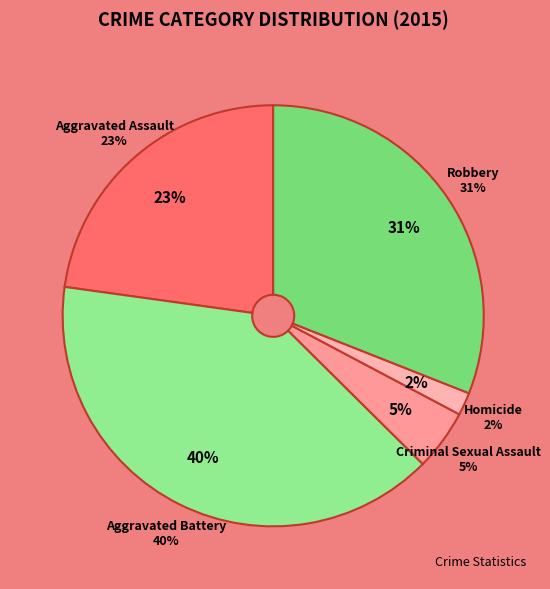

What percentage is the Robbery slice, to the nearest percent?

31%